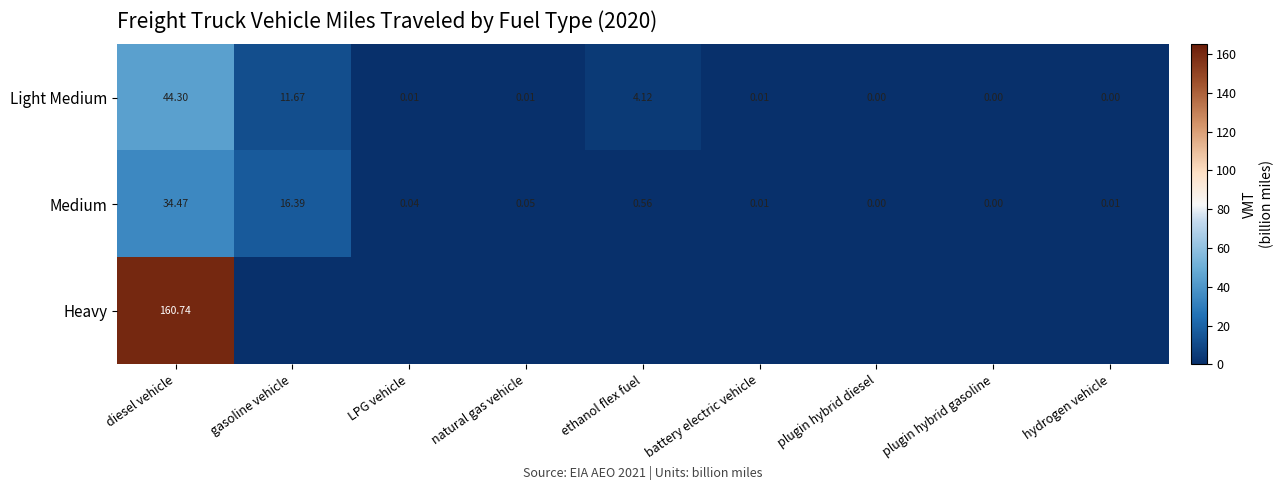

Is the value of Light Medium at battery electric vehicle greater than the value of Medium at gasoline vehicle?

No